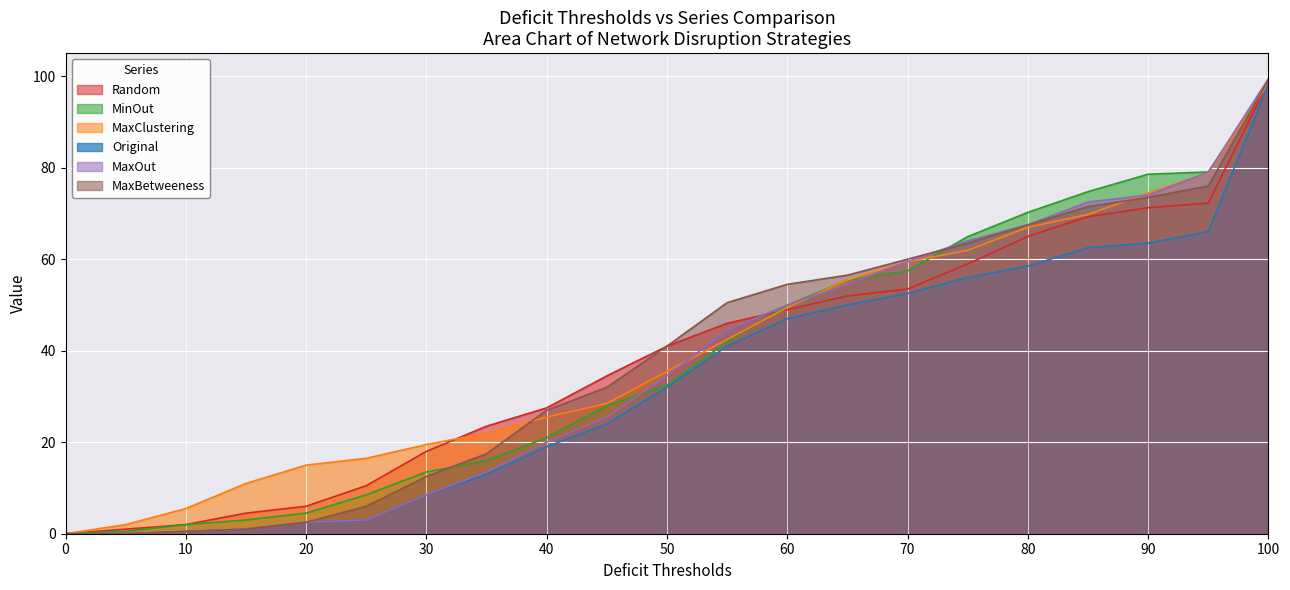

How many lines are shown in the chart?

6